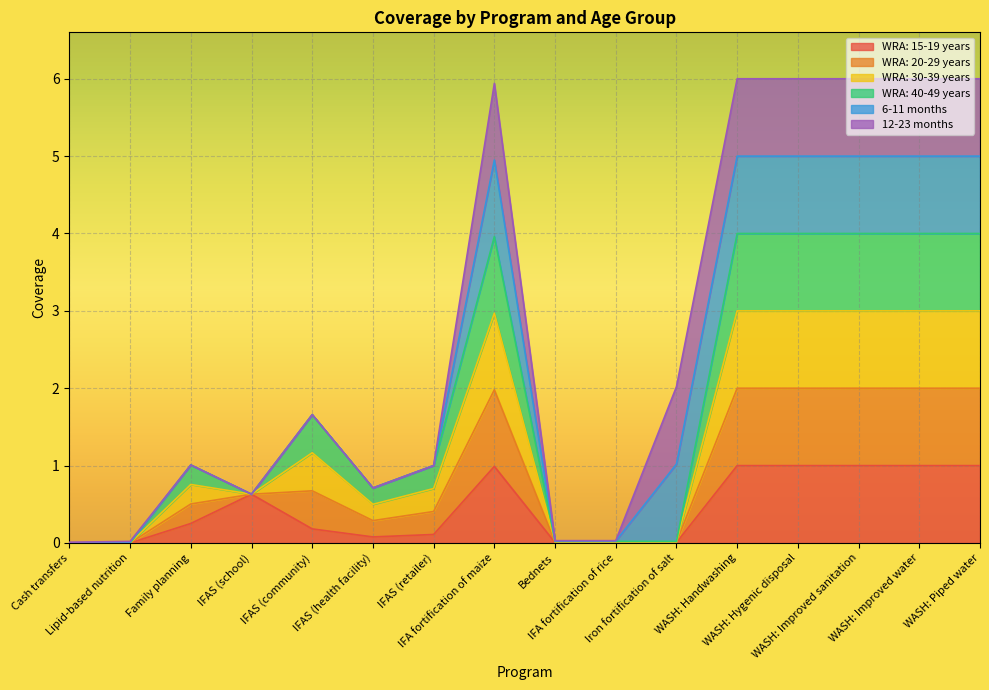

Does the chart display data point markers on the line(s)?

No